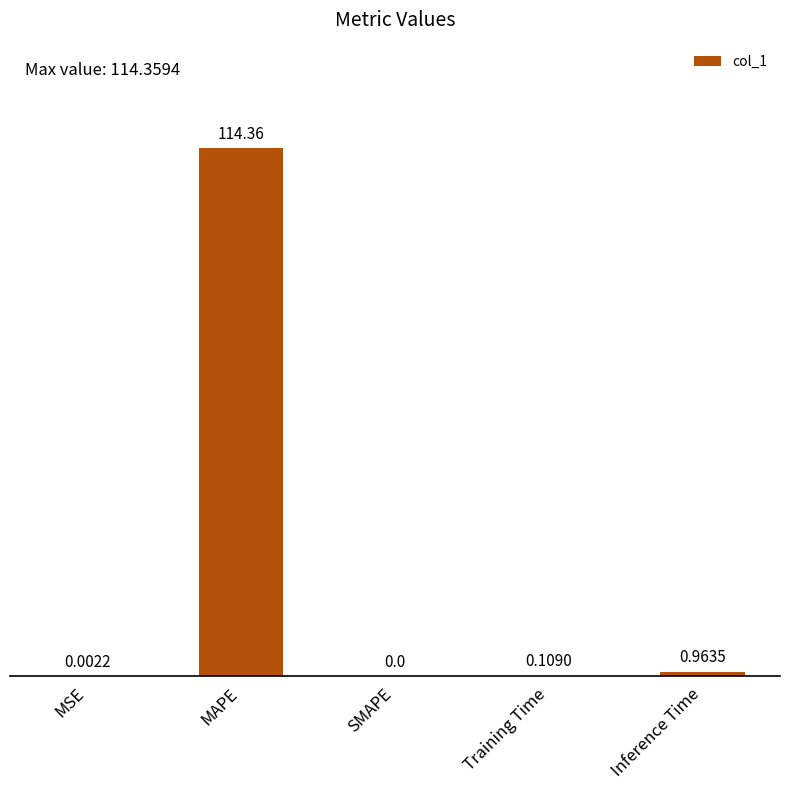

Where is the data nearest to the value 57?

Inference Time